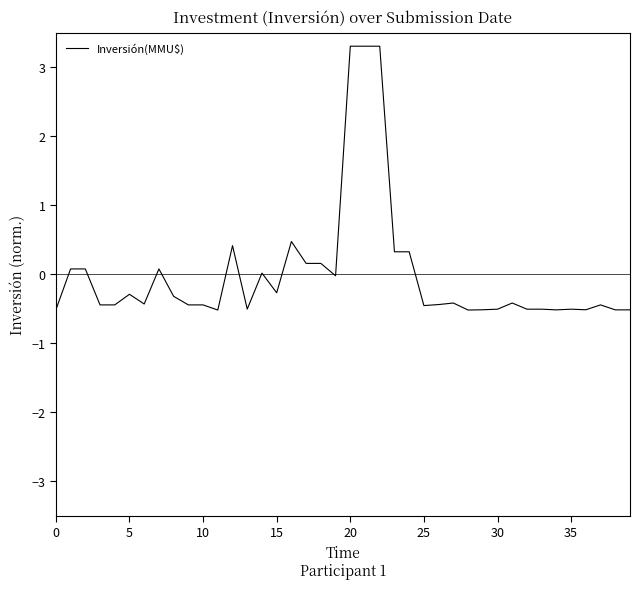

What is the minimum value shown in the chart?

-0.5